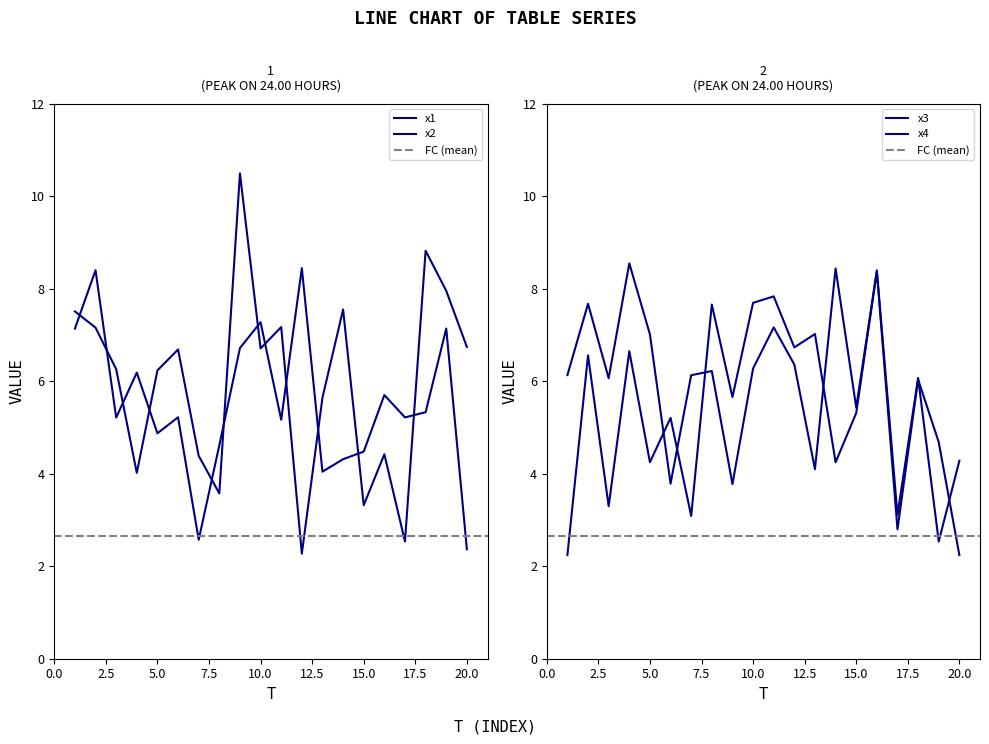

What is the difference between the highest and lowest values at 8?

4.1